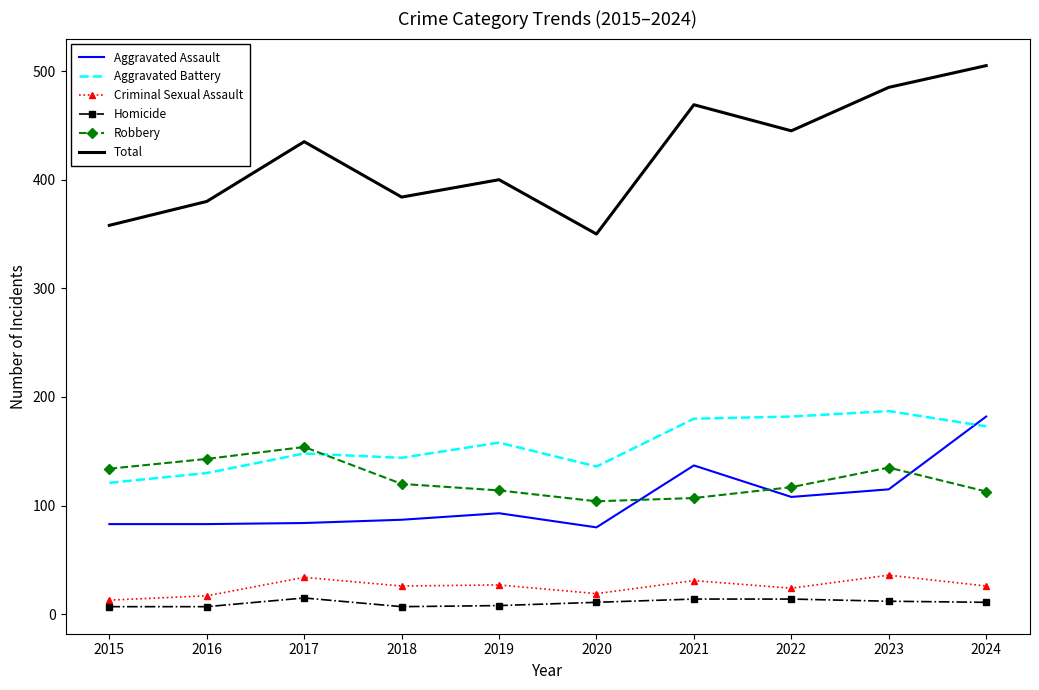

What is the sum of the Robbery values at 2016 and 2015?

277